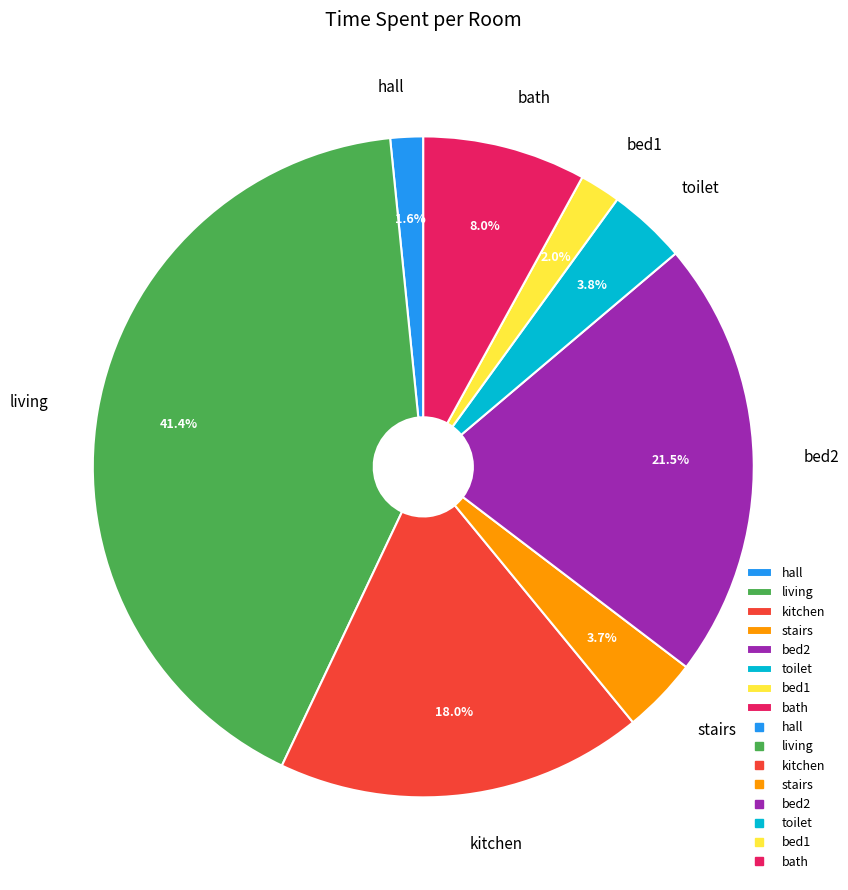

To the nearest percent, what is the difference between the largest and smallest slice percentages?

40%